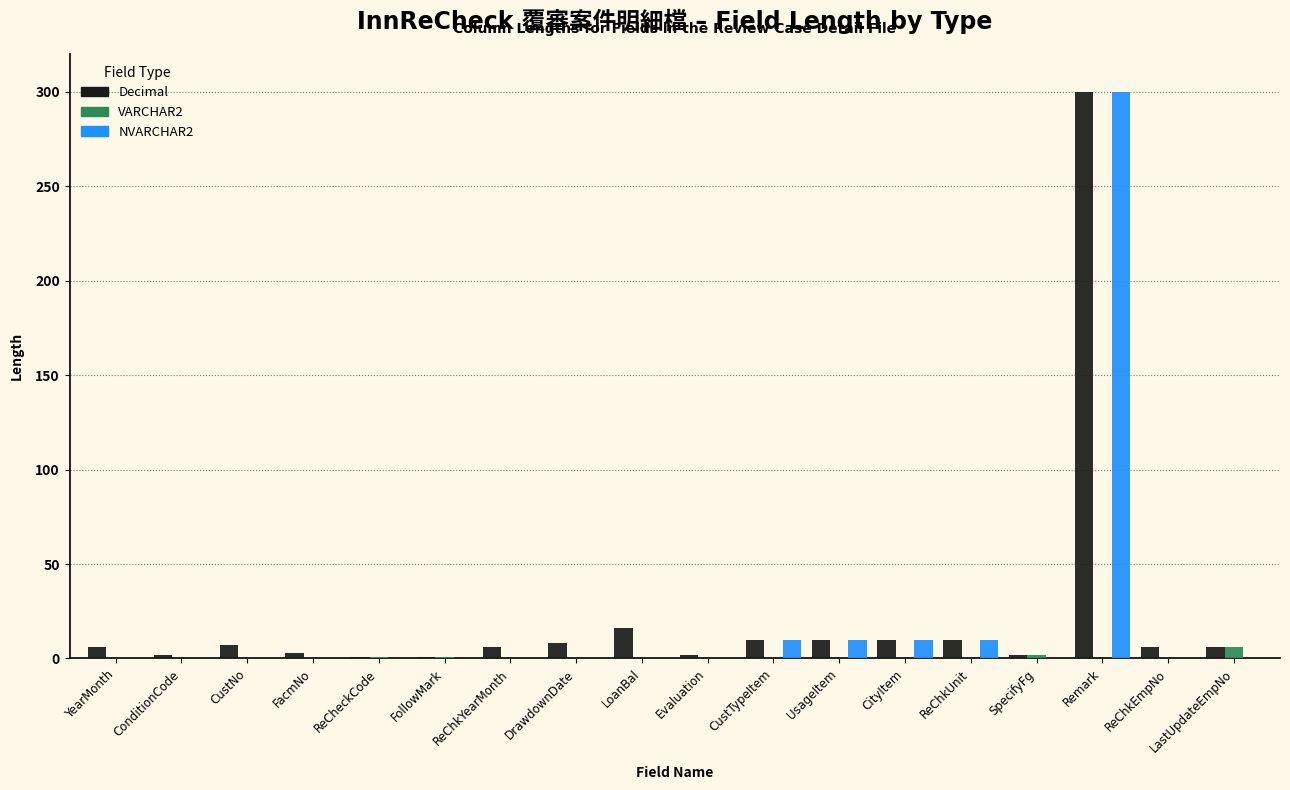

The value of NVARCHAR2 at ReChkYearMonth is 0. True or false?

True